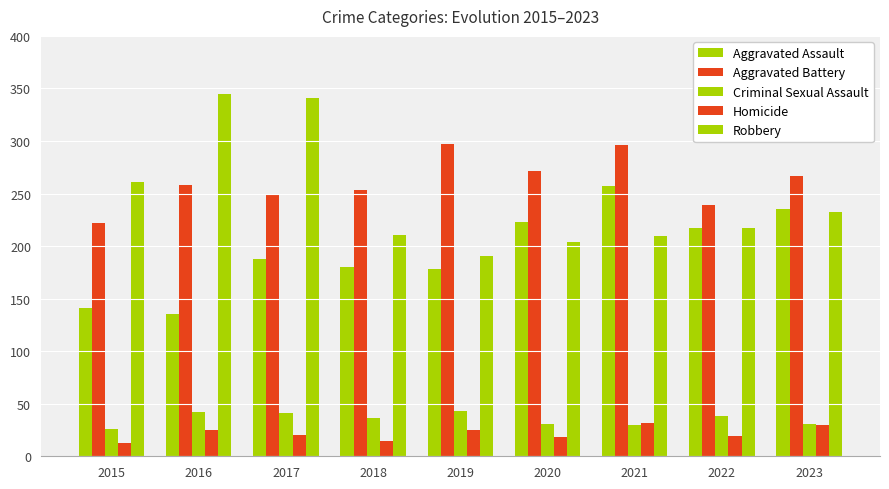

How many data points does each series have?

9